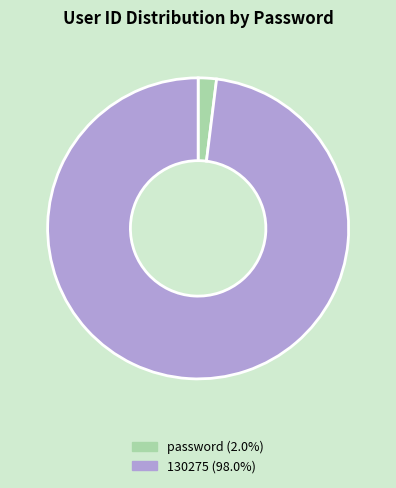

Between 130275 and password, which is larger?

130275